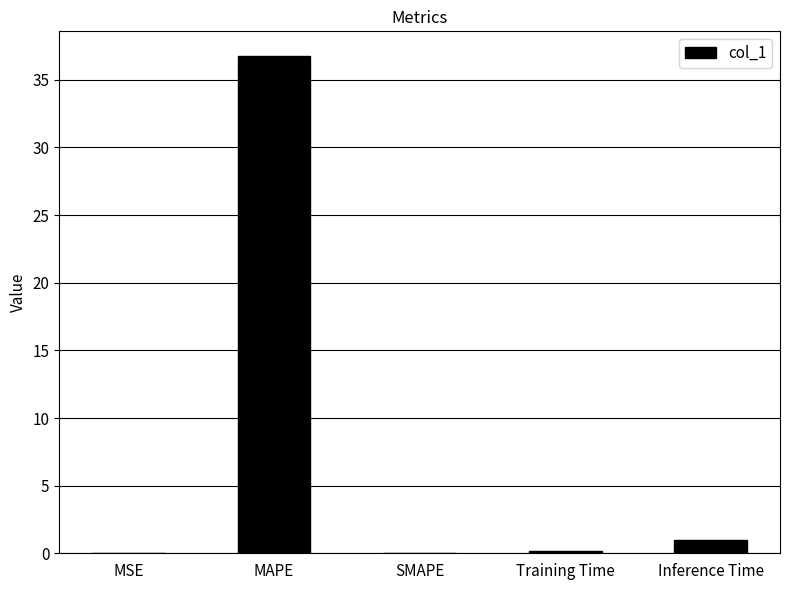

Which category has the highest value across all series?

MAPE